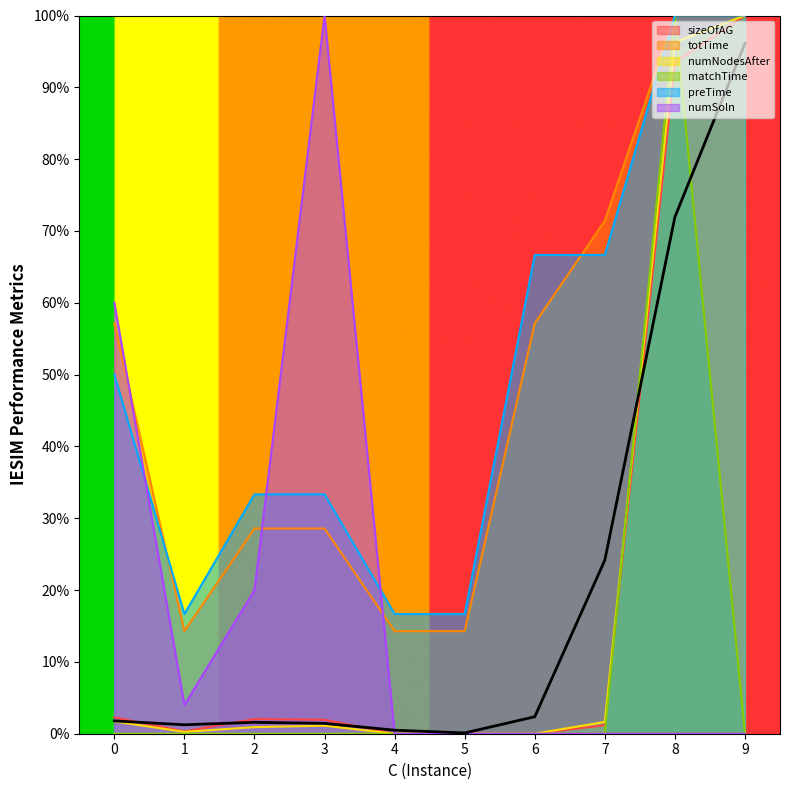

True or false: numSoln has a value of 0.0 at 4.

True